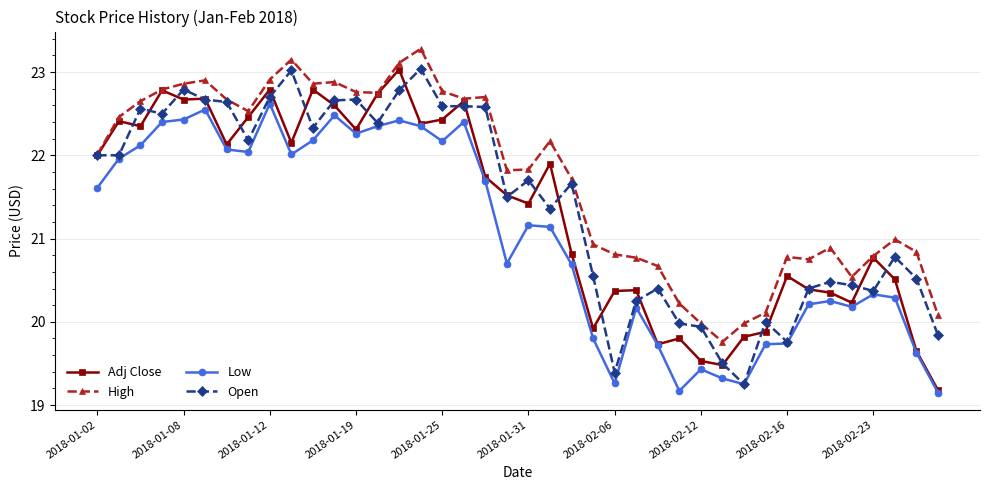

True or false: Low and High cross at least once.

False